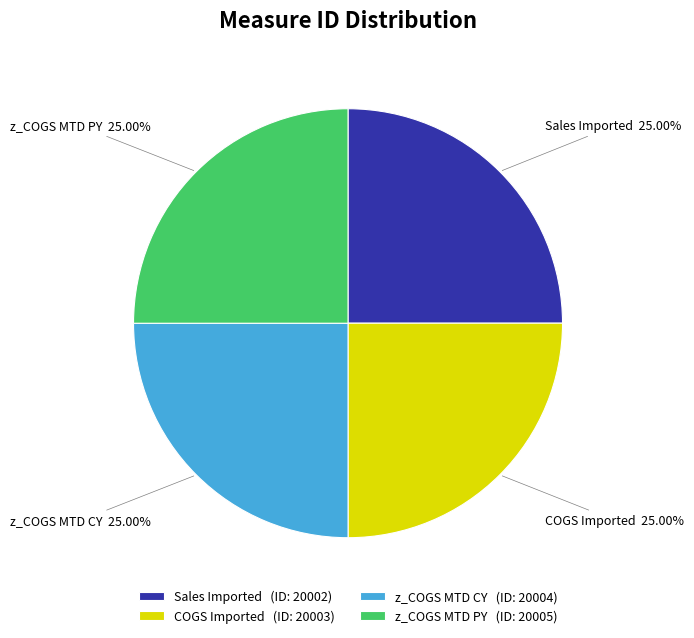

What is the ratio of the value at COGS Imported (ID: 20003) to the value at Sales Imported (ID: 20002)?

1.0